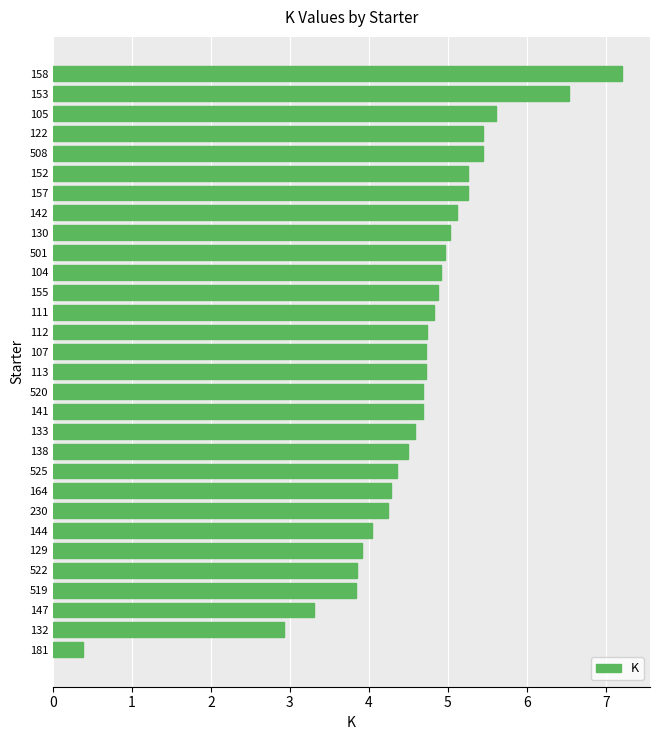

What is the sum of all values?

138.2